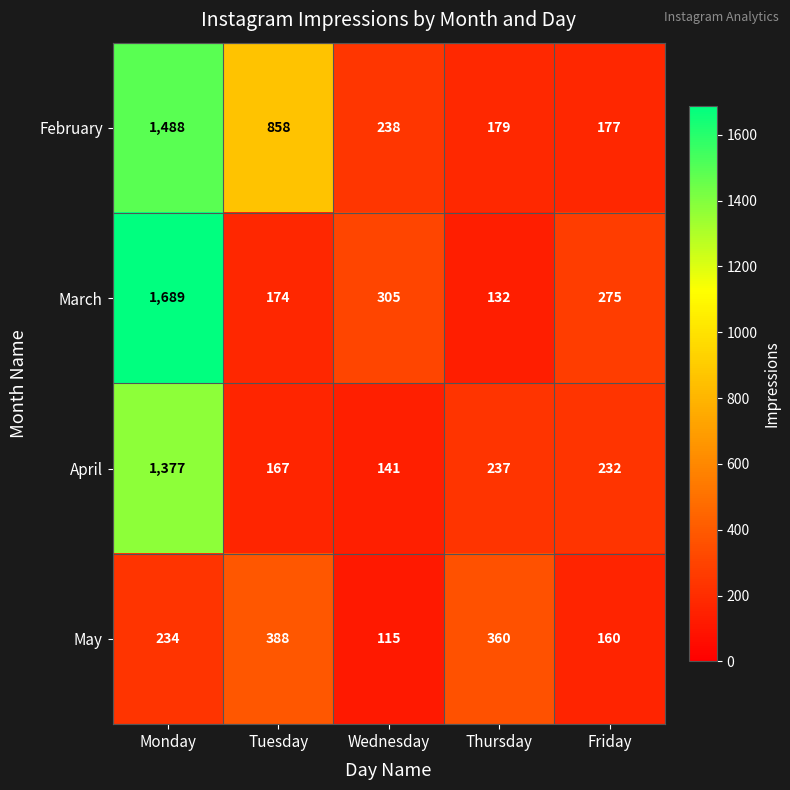

Between Tuesday and Friday, which series saw the biggest shift?

February